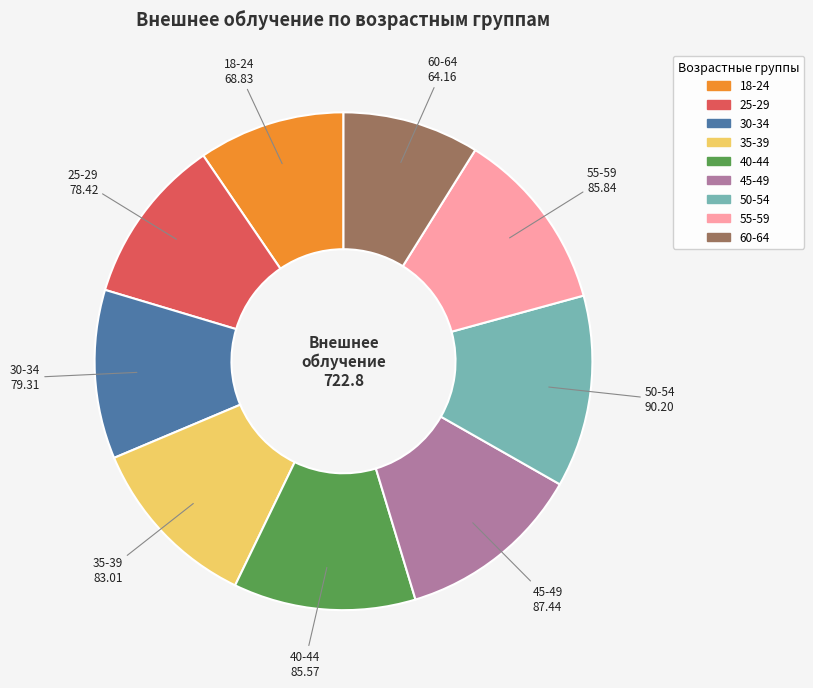

Is it true that 50-54 is 27% of the pie?

False